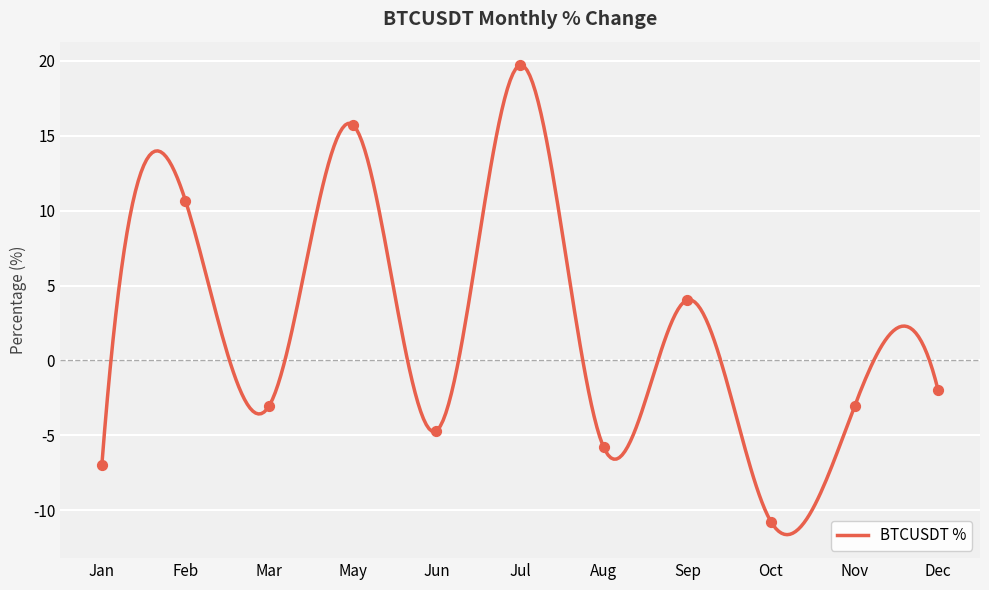

What is the highest value of the BTCUSDT % series?

19.7